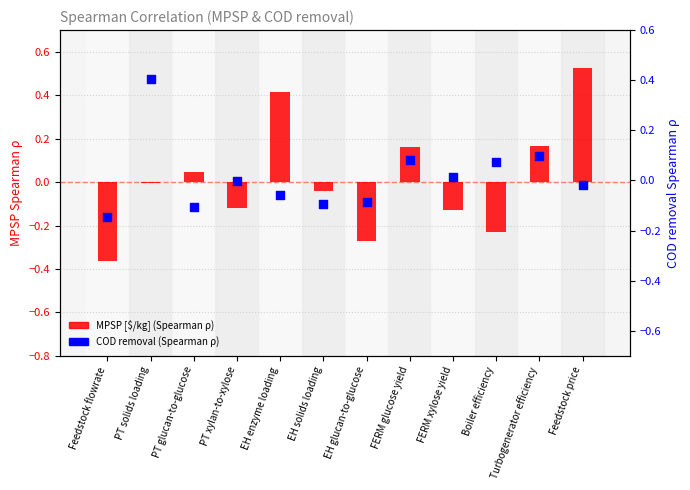

Which series contains the lowest Y value?

MPSP [\$/kg]